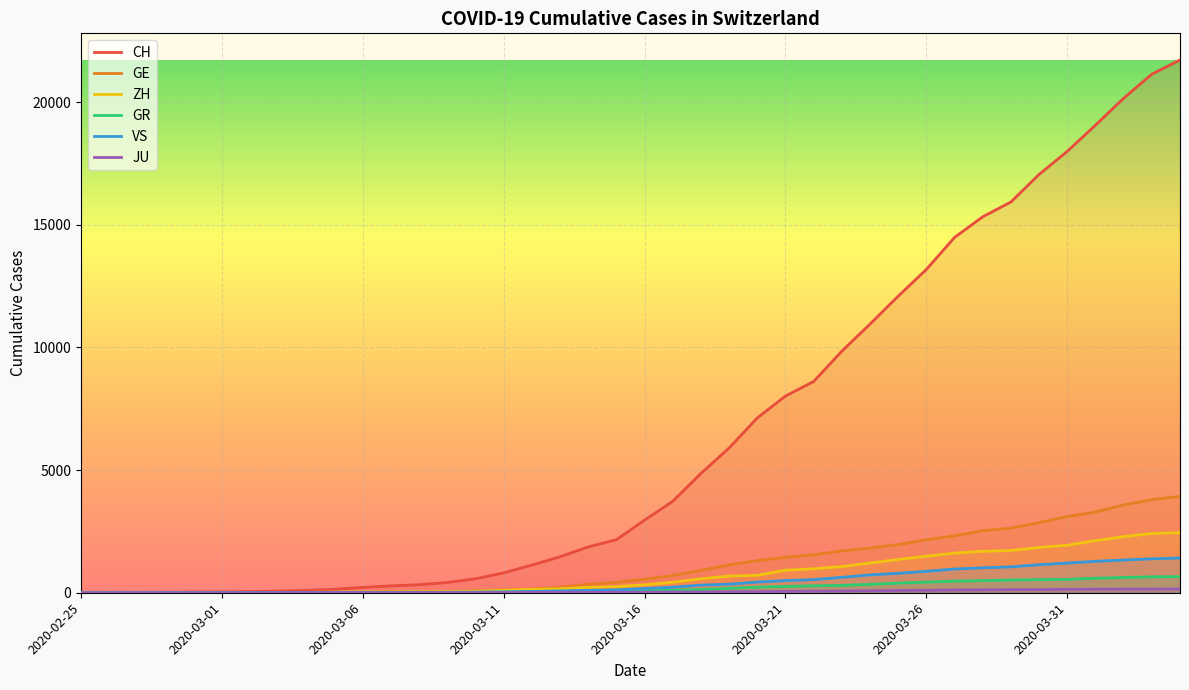

True or false: GE and CH intersect in this chart.

False